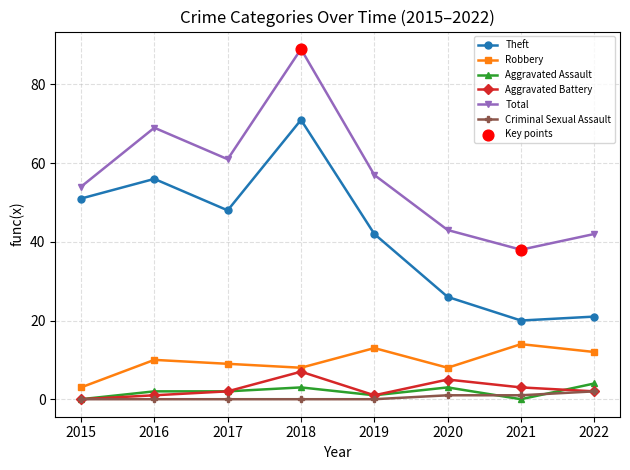

What is the total value across all series at 2015?

108